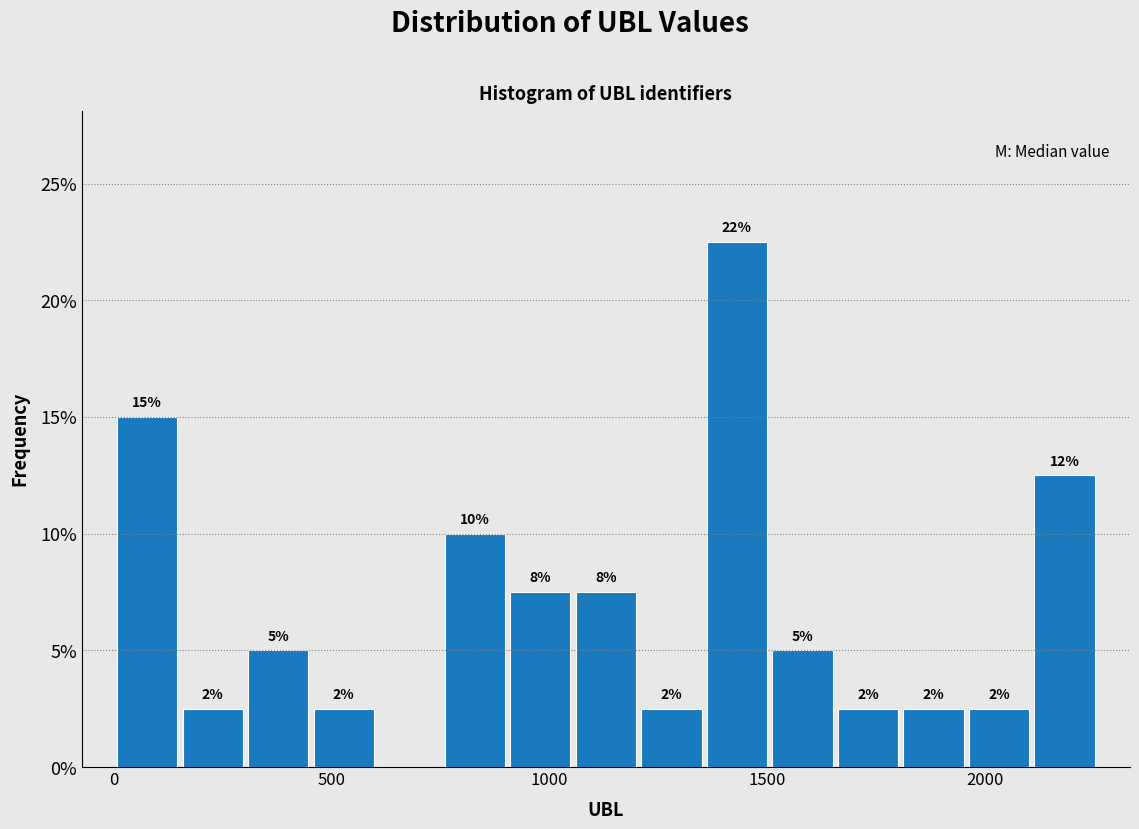

Around what value on the x-axis is the tallest bar? Give the approximate position of its centre, as read against the axis.

1450